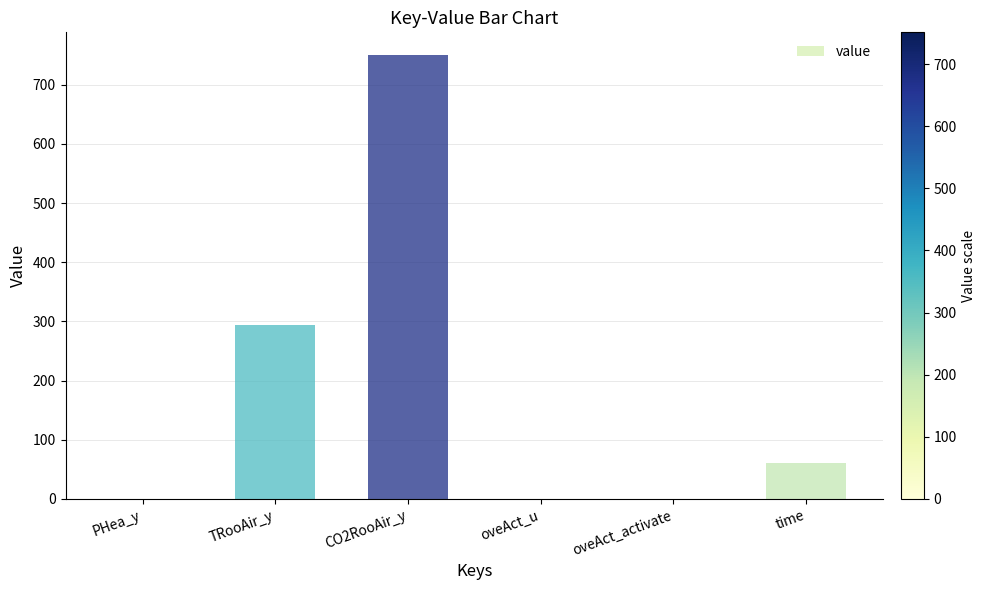

Which category has the highest value across all series?

CO2RooAir_y